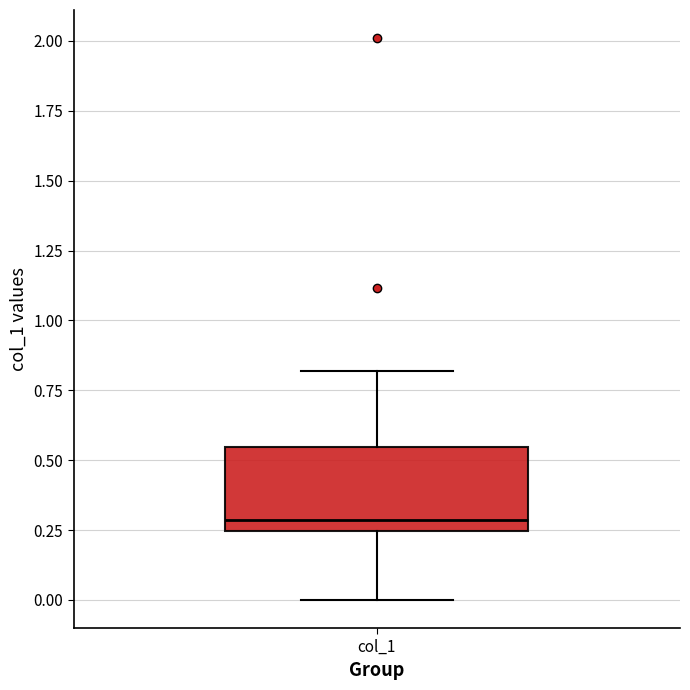

Transcribe this box plot: give where the median line is, the range the box spans, and where the two whiskers end, as read against the y-axis. The values are not printed on the chart, so give them approximately, as read against the axis.

median 0.30, box 0.25 to 0.55, whiskers 0.00 to 0.80